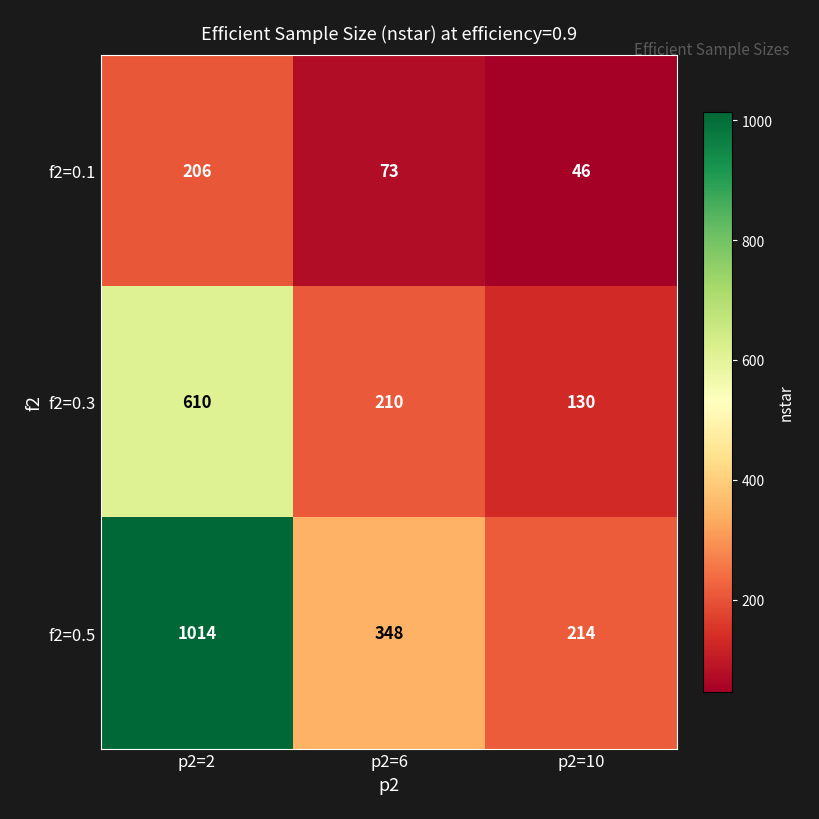

Read the f2=0.3 value at p2=6, to the nearest 5.

210